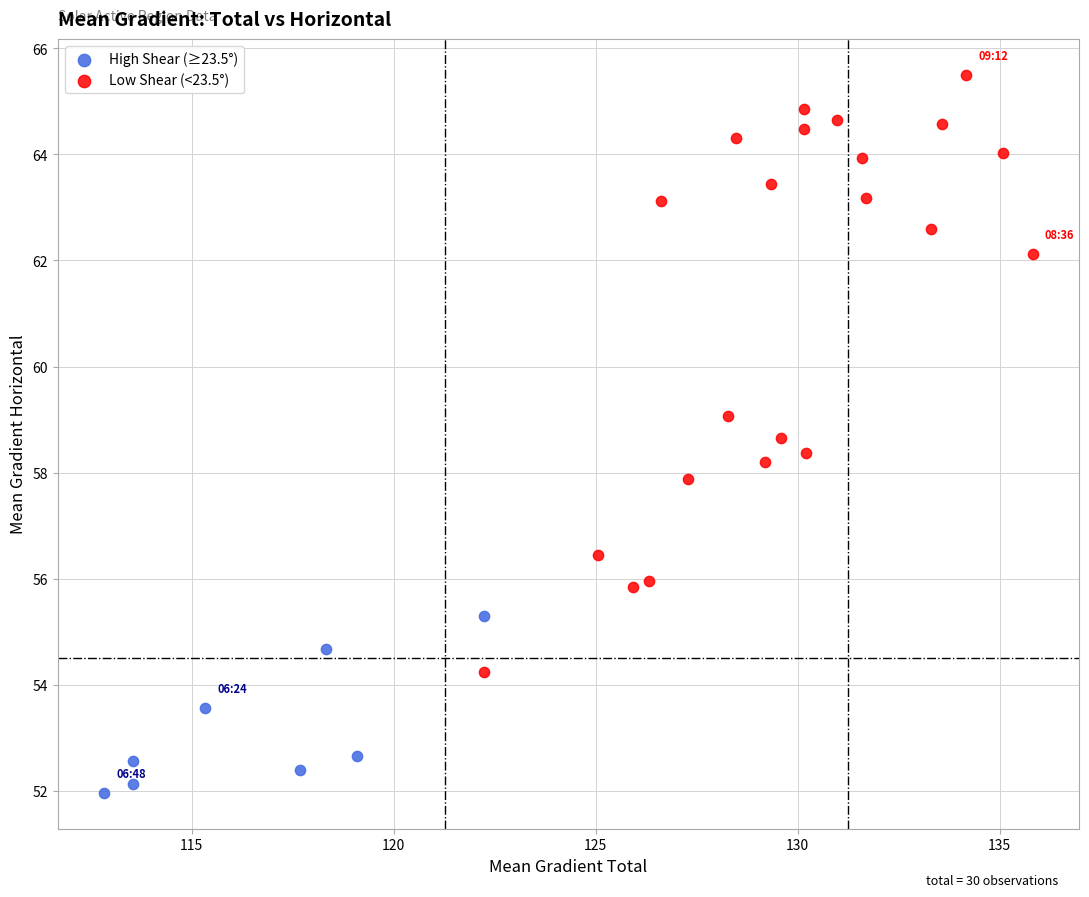

Which series reaches the minimum Y coordinate?

High Shear (≥23.5°)